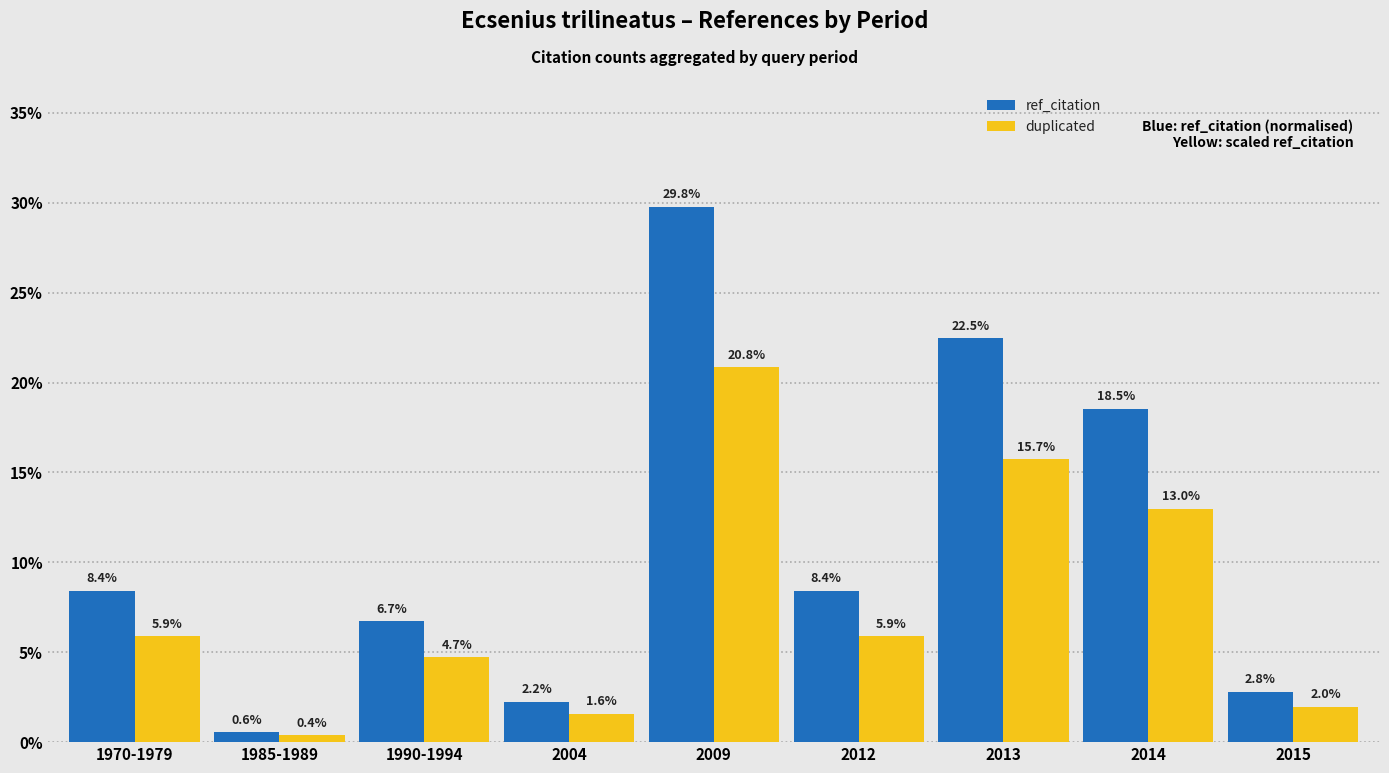

How many groups of bars are there?

9